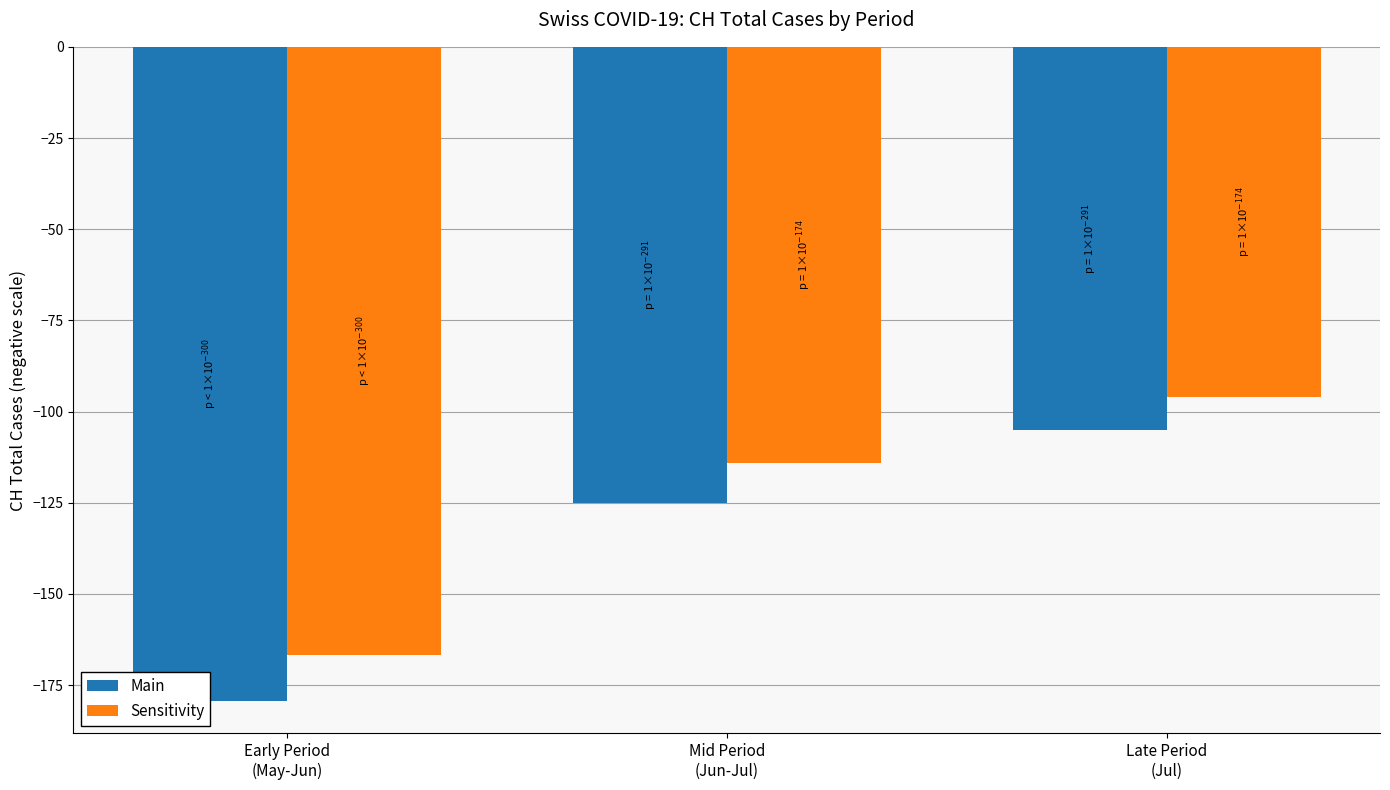

Is it true that Main equals -125.0 at Mid Period
(Jun-Jul)?

True